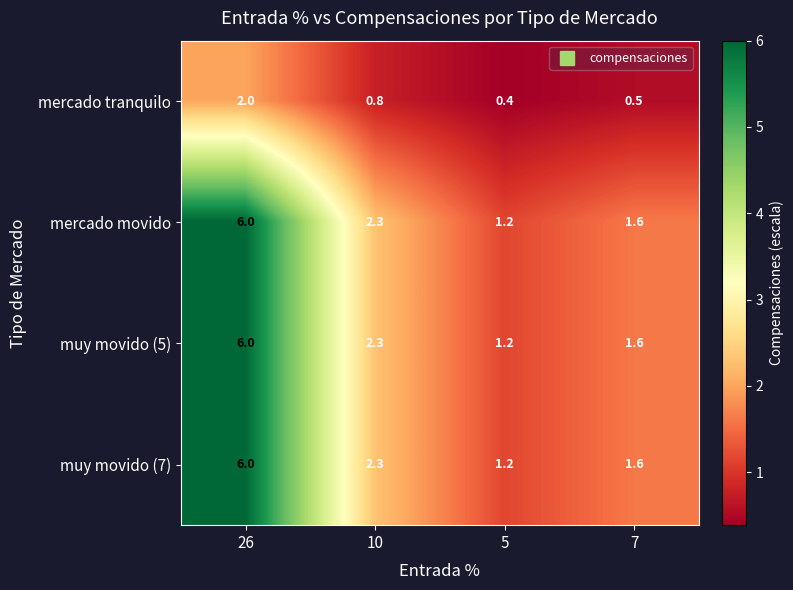

List the labels in order of muy movido (5) value, smallest first.

5, 7, 10, 26